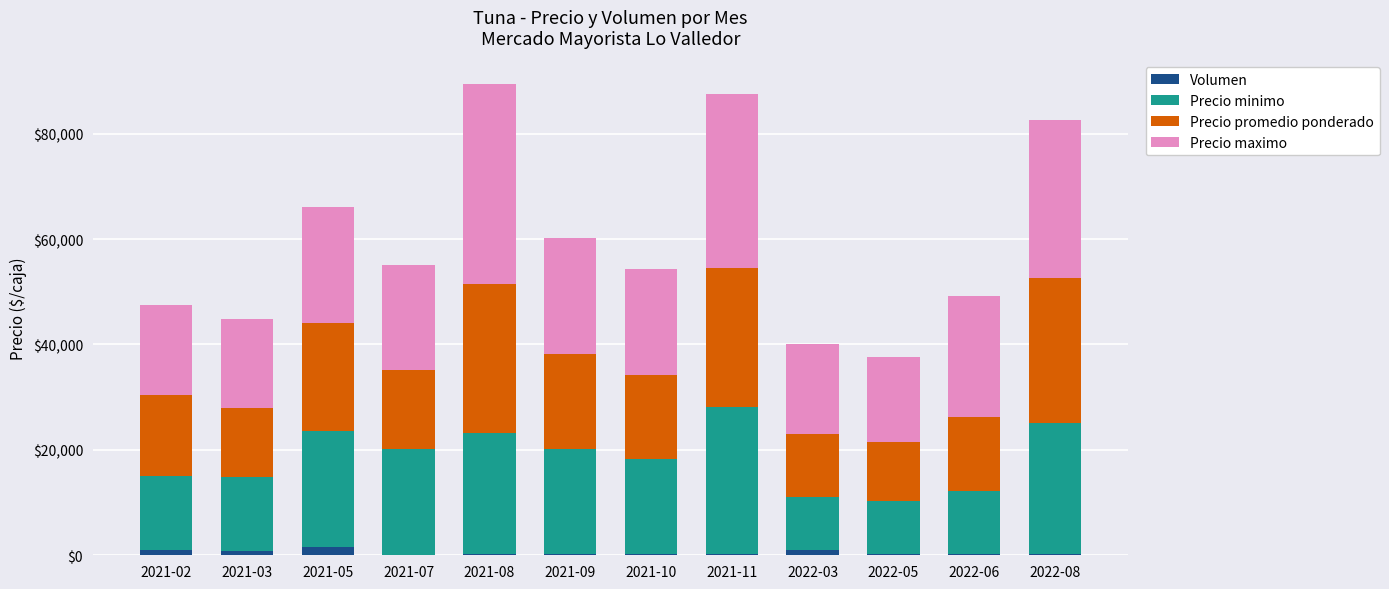

What is the difference between the Volumen values at 2021-08 and 2021-02?

915